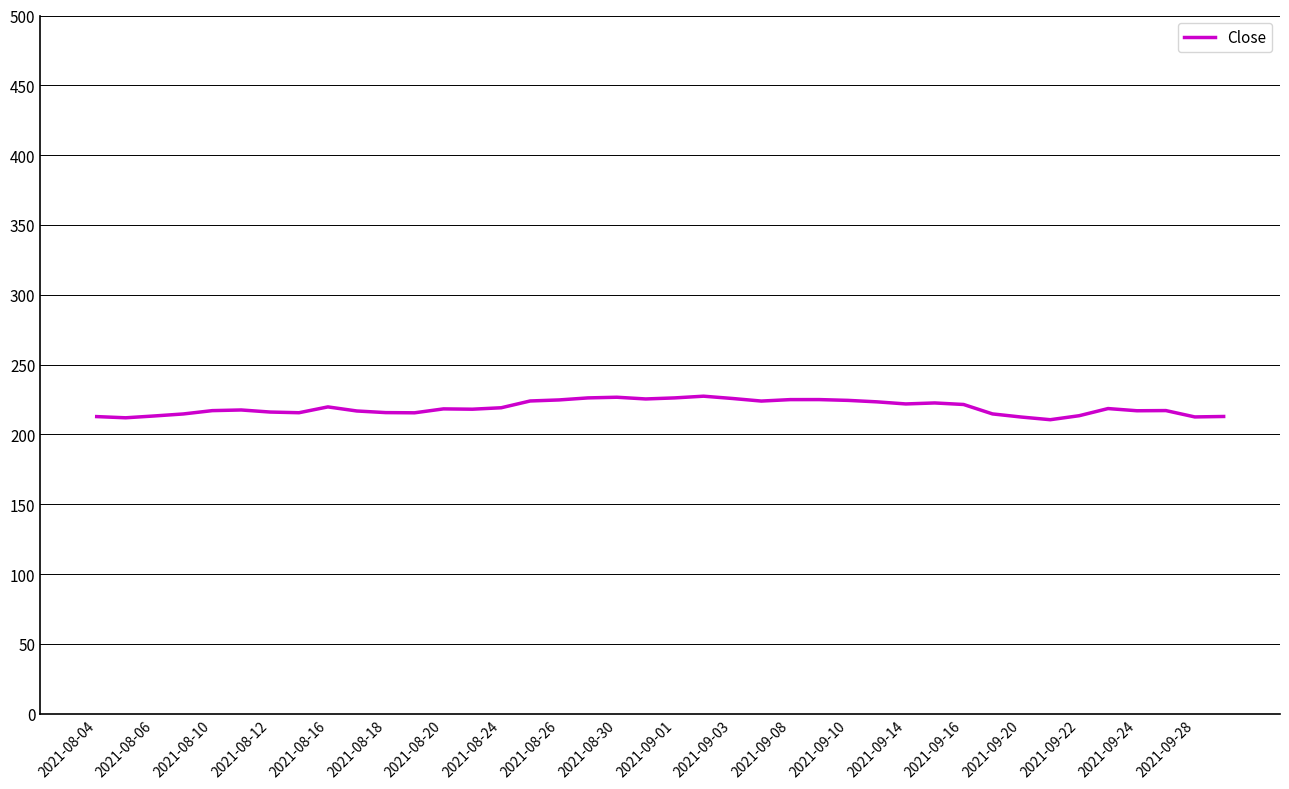

What is the smallest value displayed?

210.5